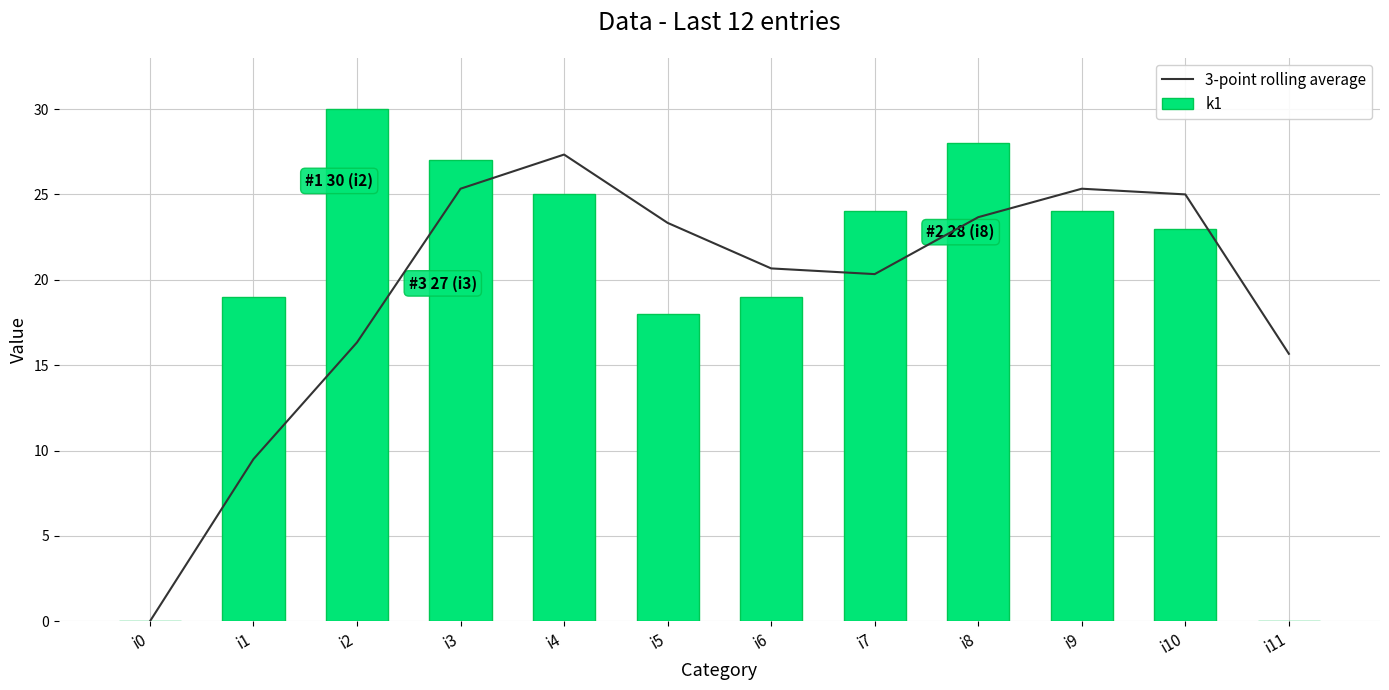

Which series has the largest total across all categories?

k1